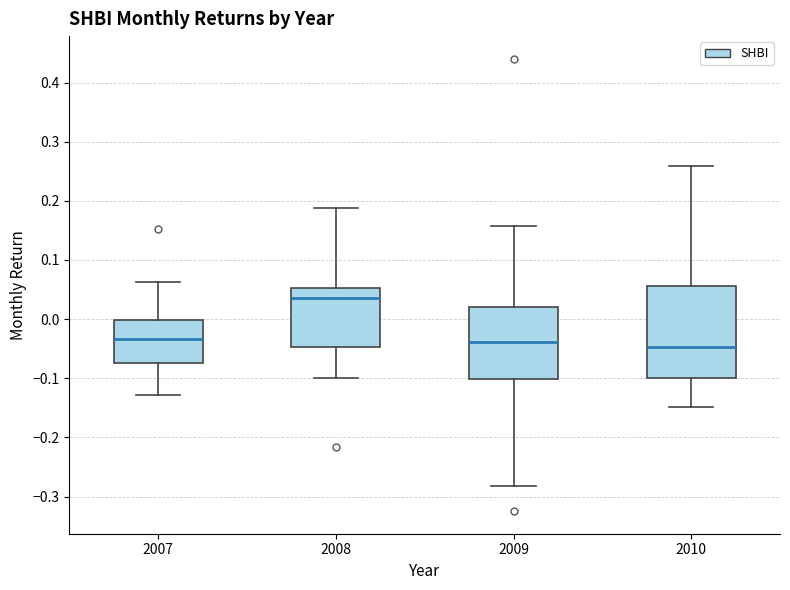

Where does the upper whisker of the box at x = 2008 end on the y-axis? The values are not printed on the chart, so give them approximately, as read against the axis.

0.19